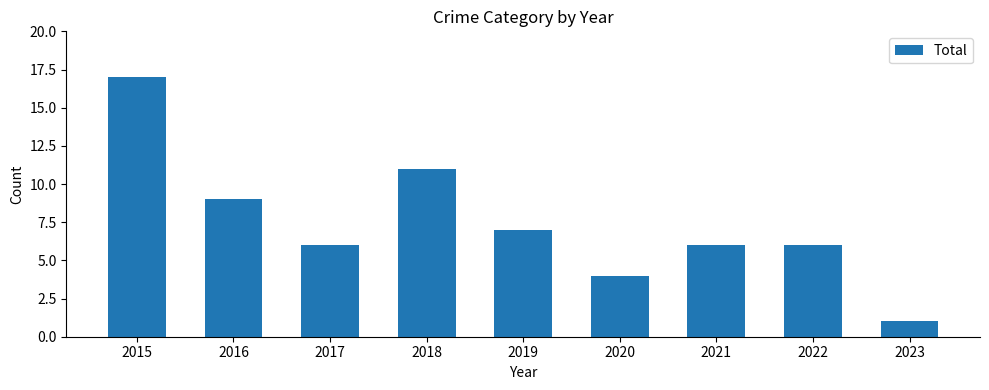

What is the smallest value displayed?

1